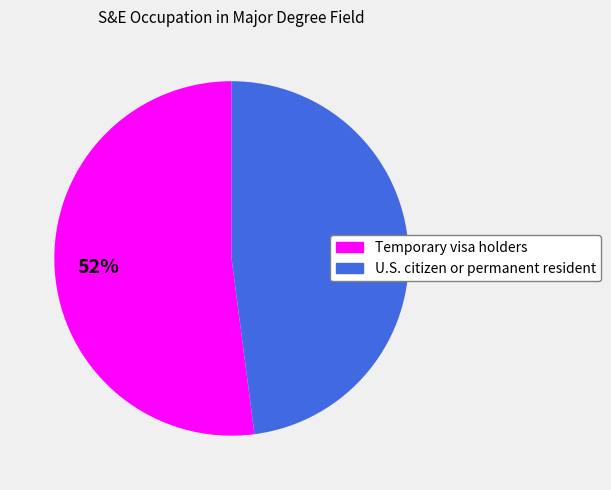

Which slice is the smallest?

U.S. citizen or permanent resident